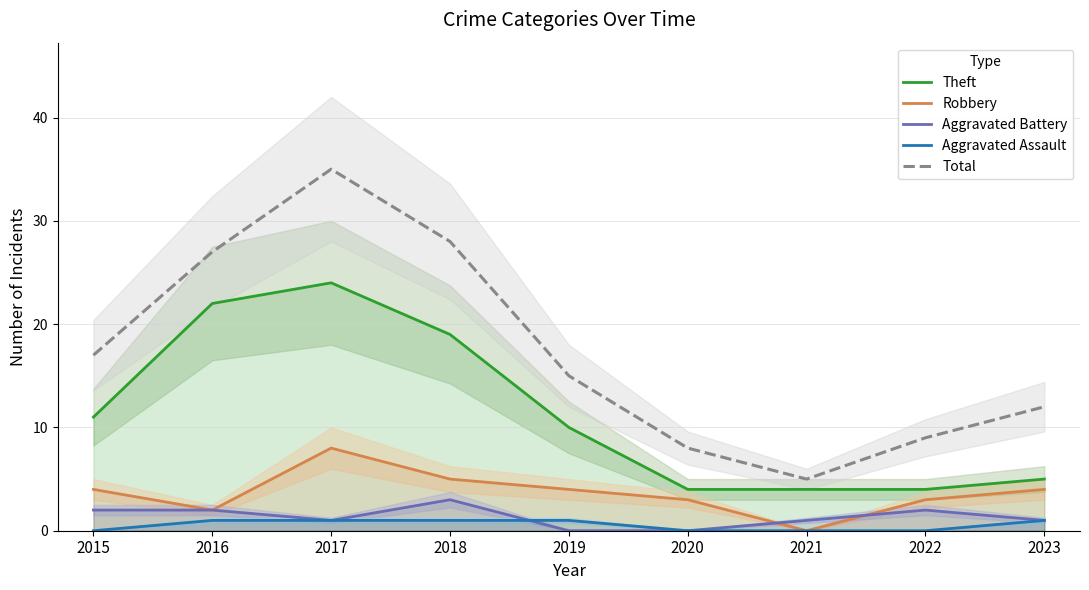

What is the difference between the second highest and second lowest values in the Aggravated Assault series?

1